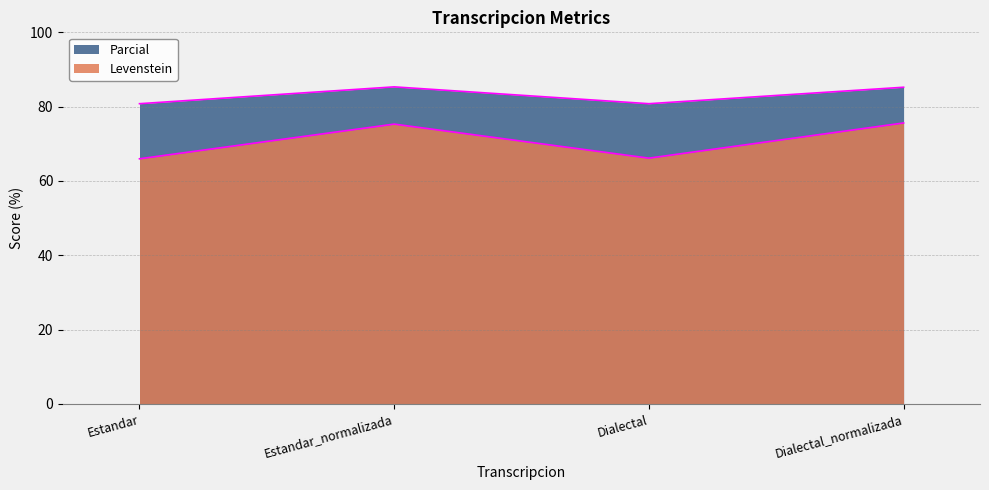

Which category has the lowest value in the Levenstein series?

Estandar